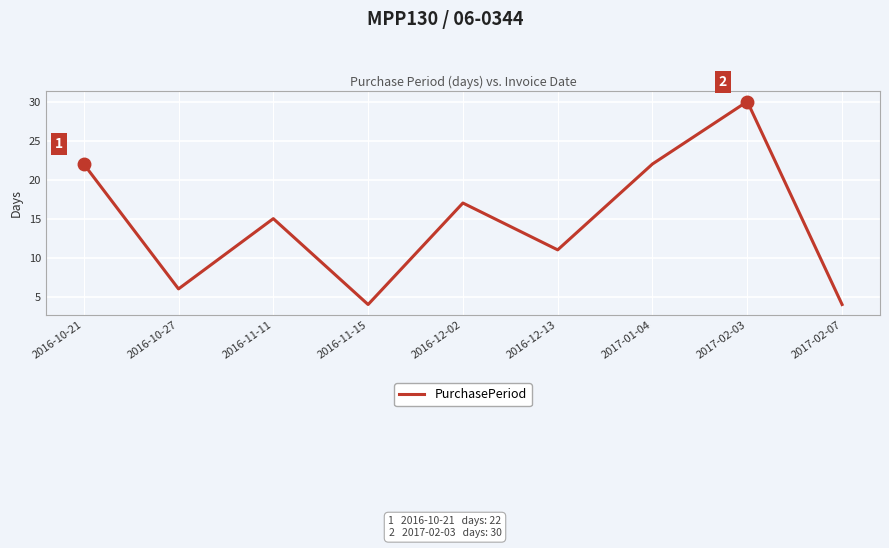

What position from the right is 2016-11-15?

6